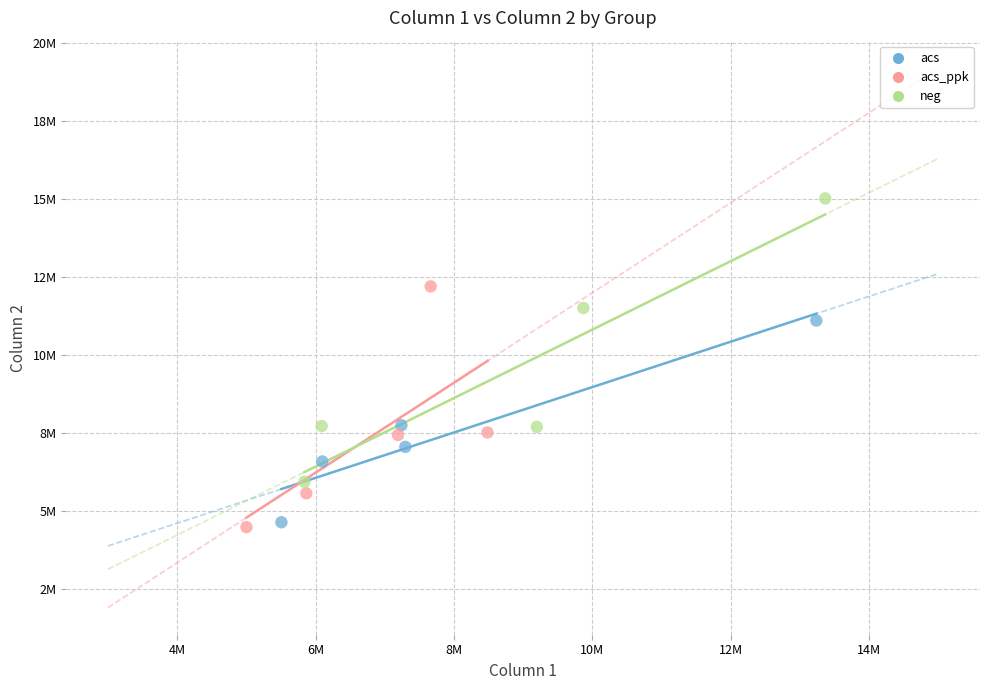

Which series reaches the minimum Y coordinate?

acs_ppk